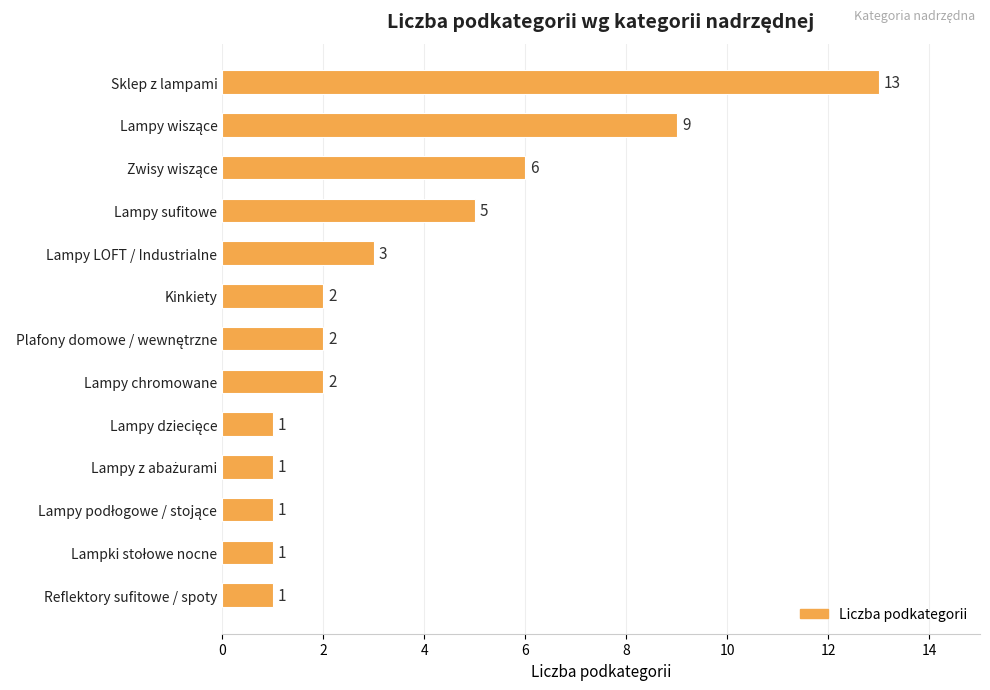

What is the average value?

4